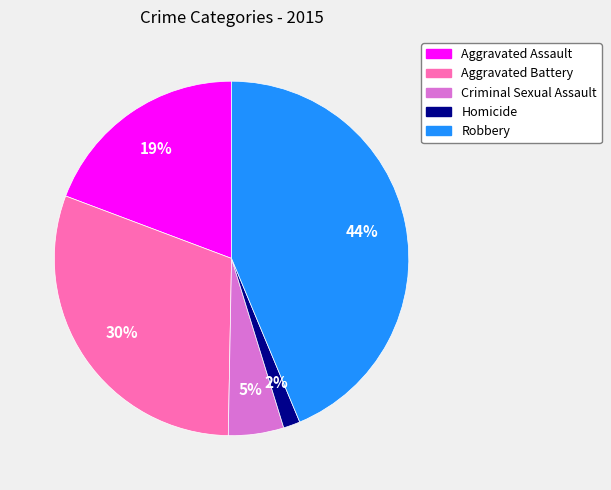

To the nearest percent, what portion does Aggravated Assault represent?

19%